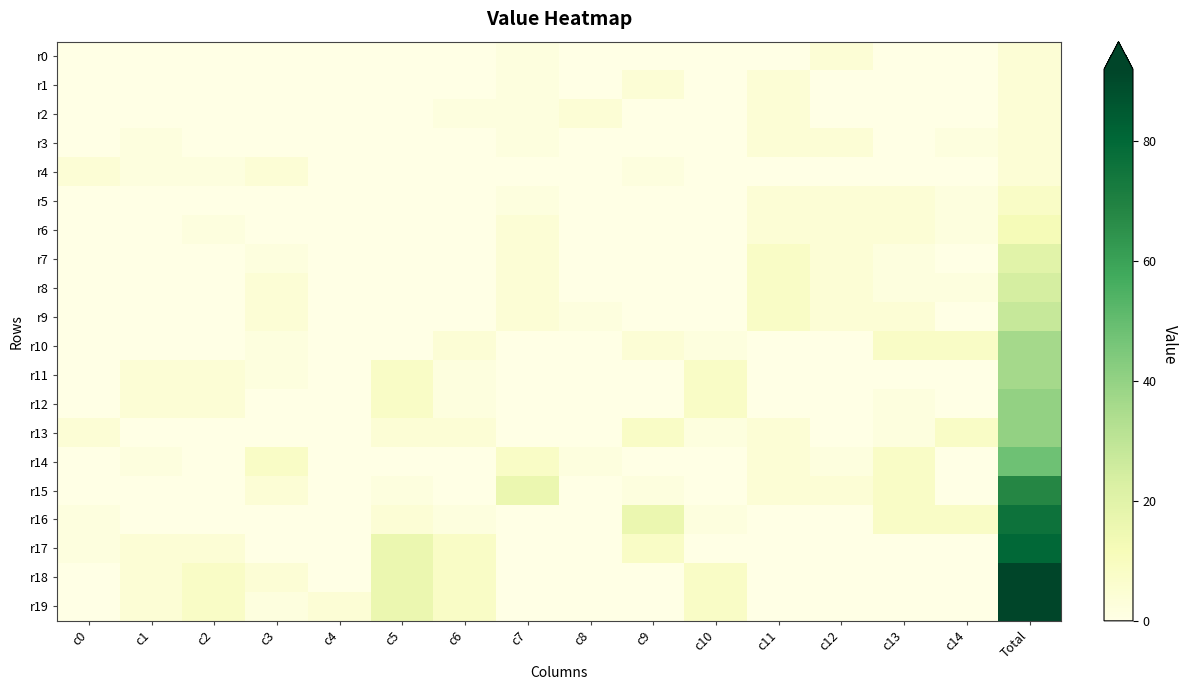

Which series has the largest total across all categories?

r19